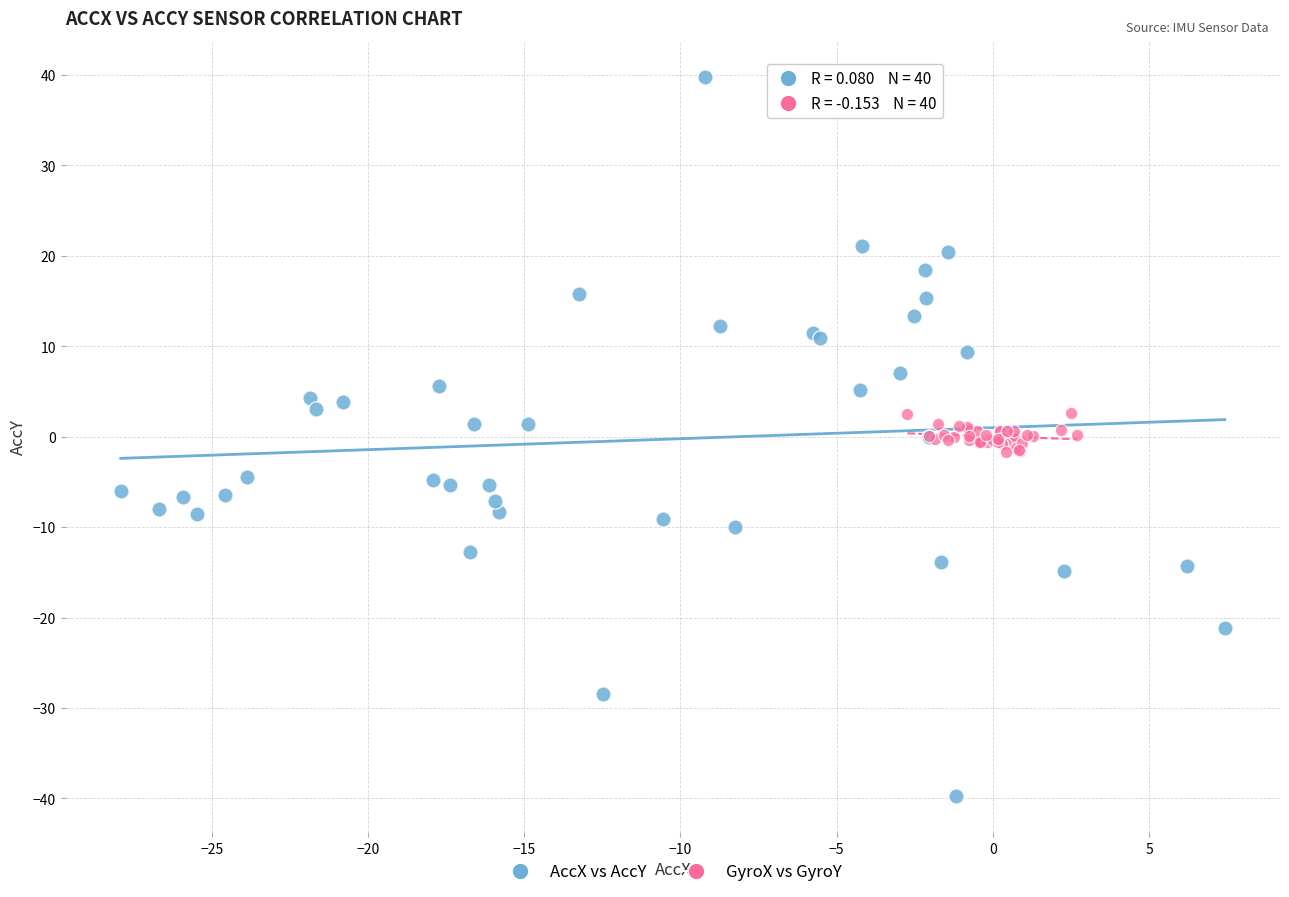

Which series contains the lowest Y value?

AccX vs AccY